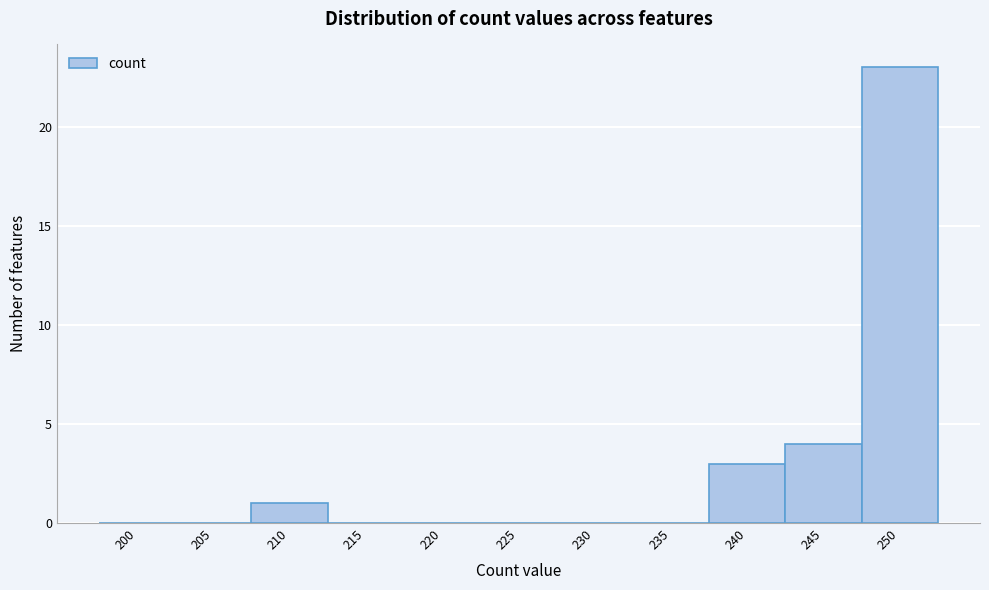

Reading right to left, extract all data points from this chart.

250=23	245=4	240=3	235=0	230=0	225=0	220=0	215=0	210=1	205=0	200=0